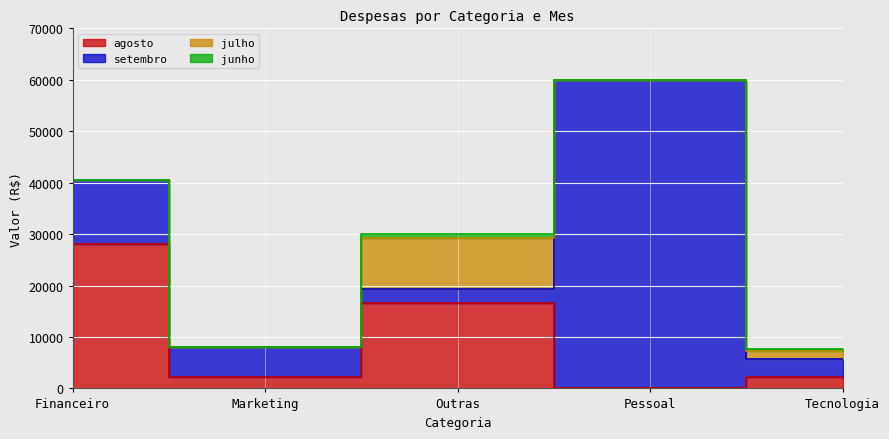

Between Marketing and Pessoal, which series saw the biggest shift?

setembro